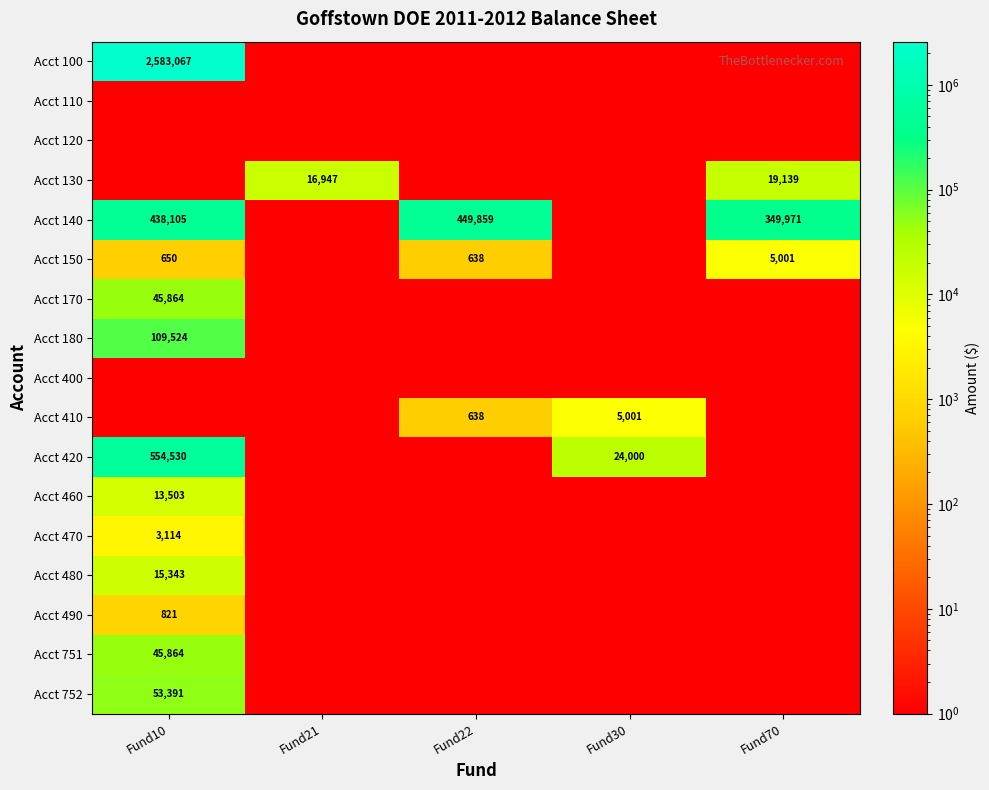

Where does the Acct 150 series first go above 638?

Fund10